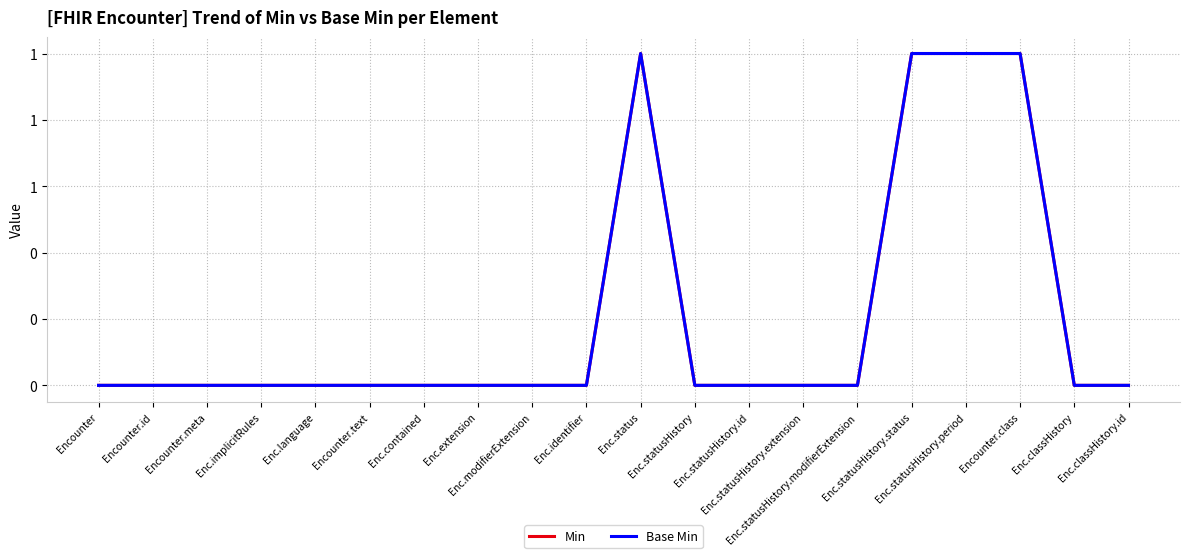

What position from the left is Enc.statusHistory.modifierExtension?

15